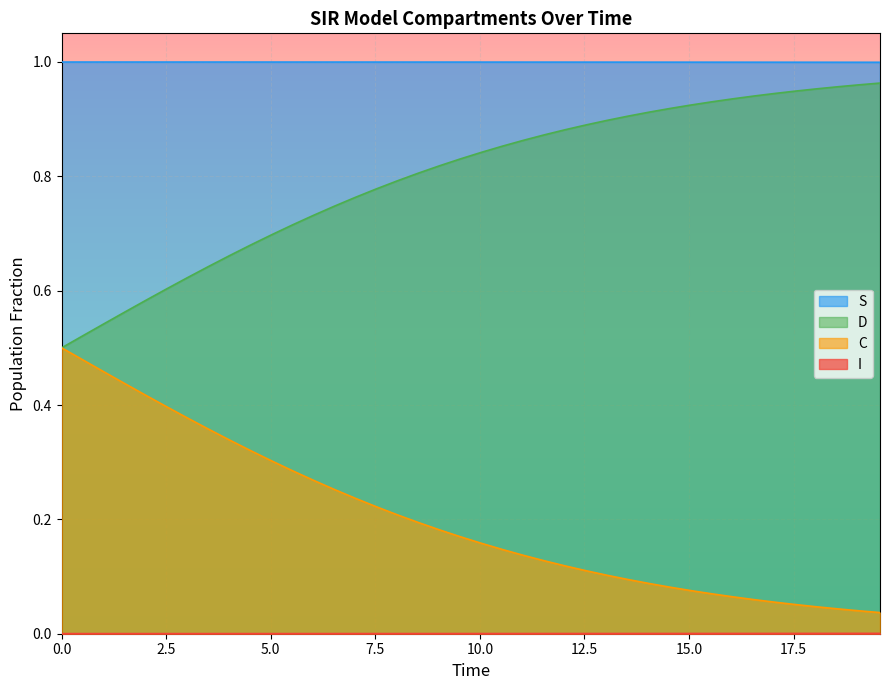

True or false: I and D cross at least once.

False